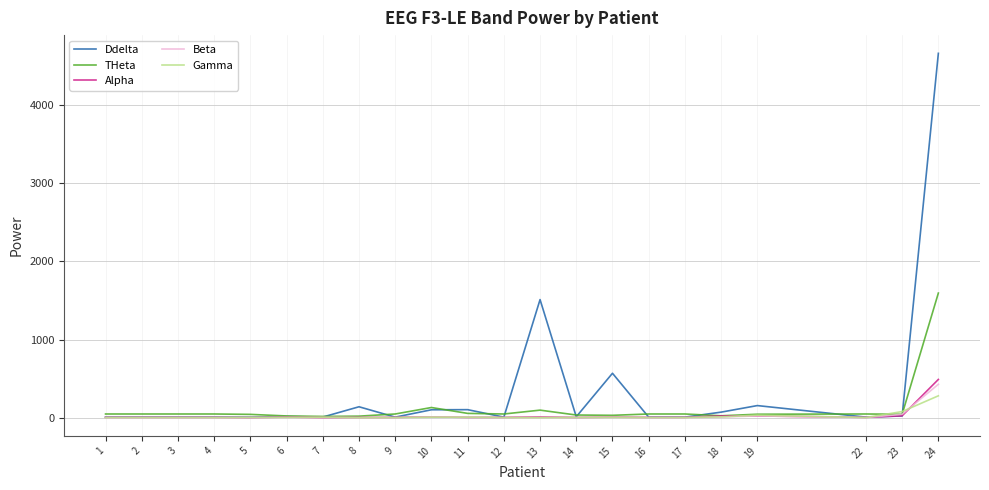

Is it true that Beta equals 3.3 at 22?

True